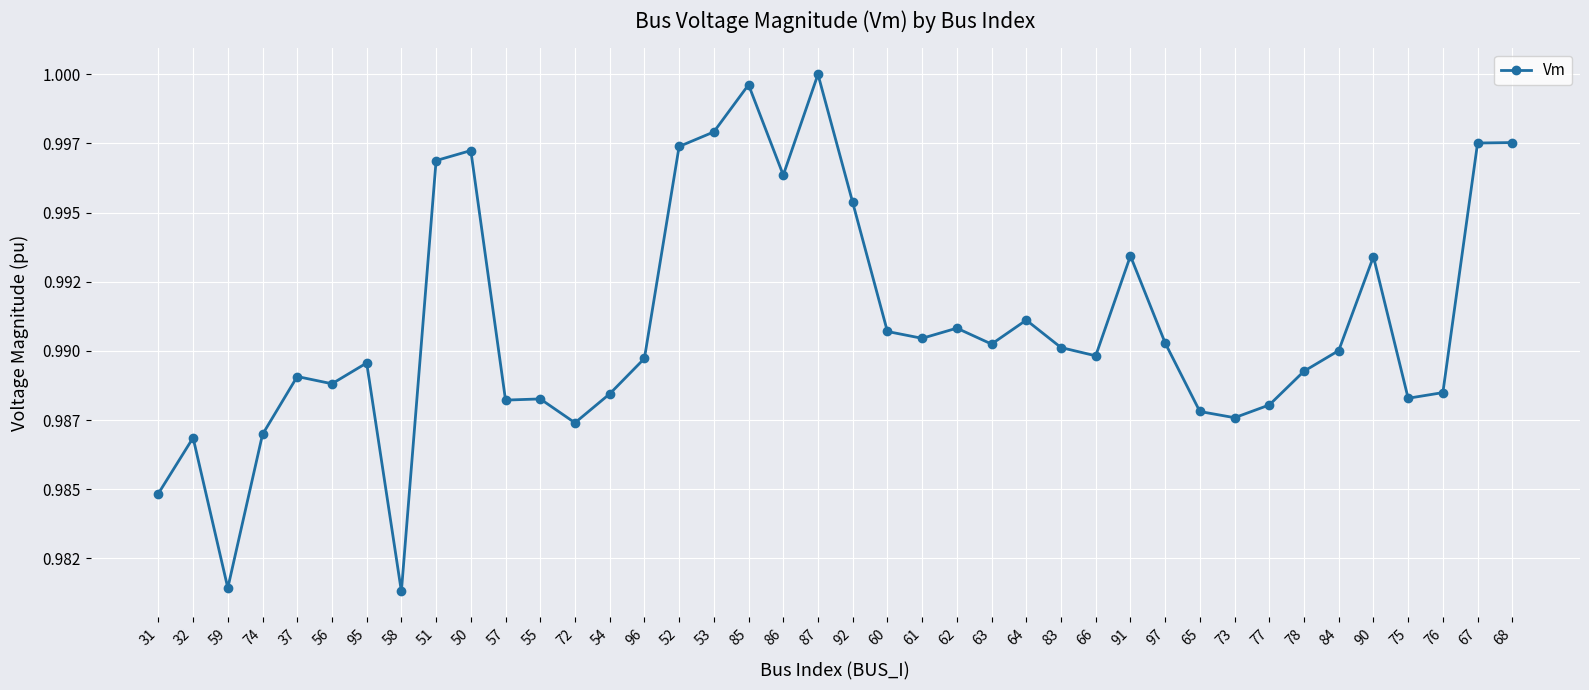

Rank the categories by value from lowest to highest.

58, 59, 31, 32, 74, 72, 73, 65, 77, 57, 55, 75, 54, 76, 56, 37, 78, 95, 96, 66, 84, 83, 63, 97, 61, 60, 62, 64, 90, 91, 92, 86, 51, 50, 52, 67, 68, 53, 85, 87